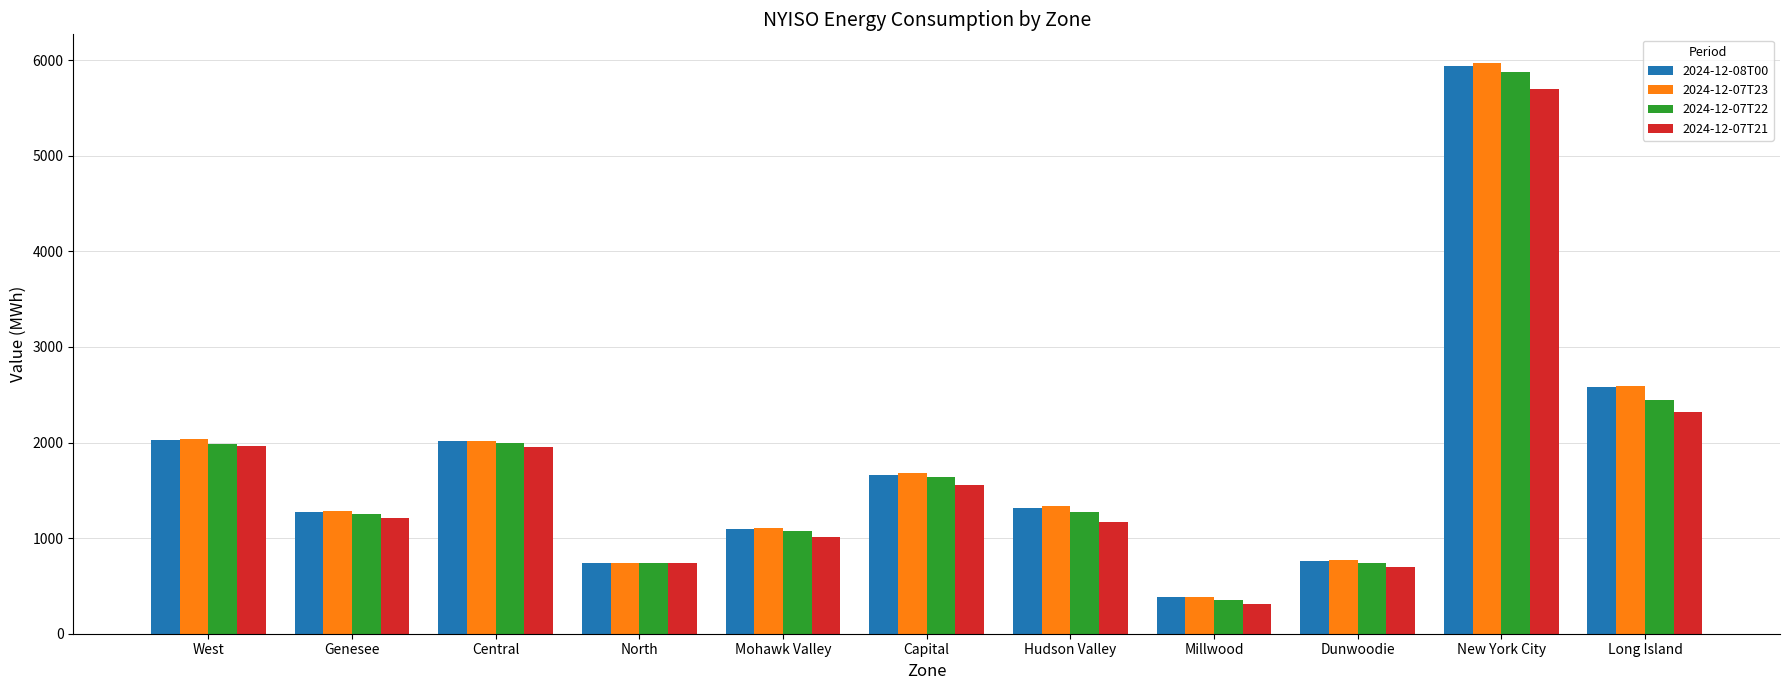

What is the difference between the maximum and minimum values in the 2024-12-07T22 series?

5520